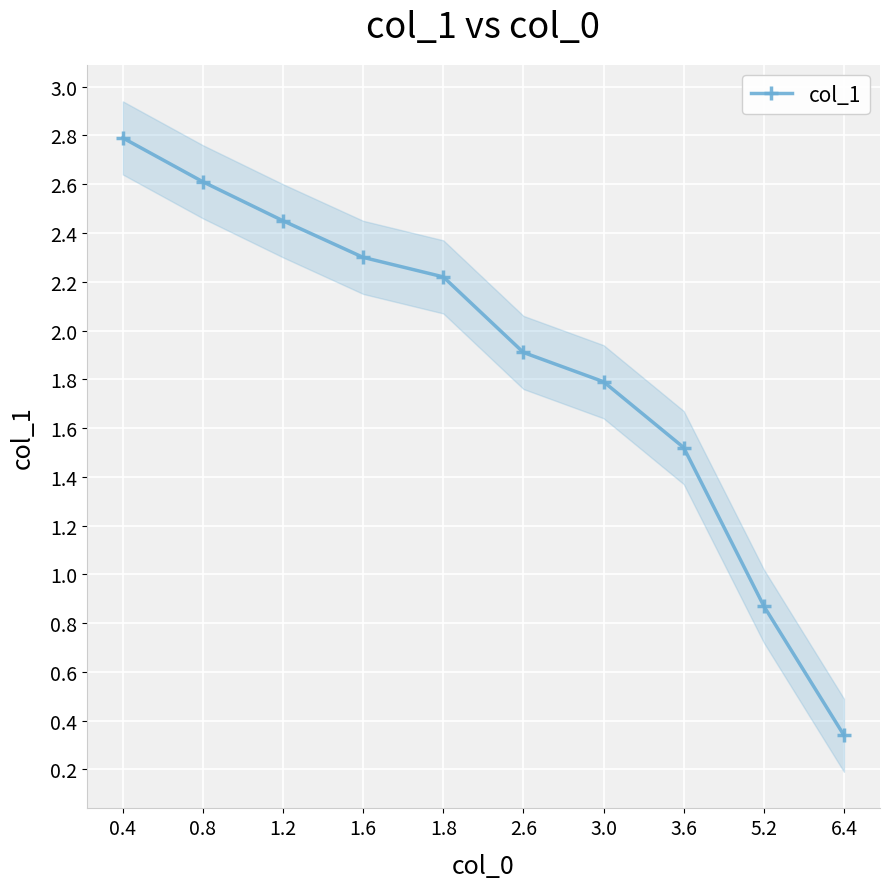

Reading left to right, transcribe all the data shown in this chart.

0.4=2.8	0.8=2.6	1.2=2.5	1.6=2.3	1.8=2.2	2.6=1.9	3.0=1.8	3.6=1.5	5.2=0.9	6.4=0.3